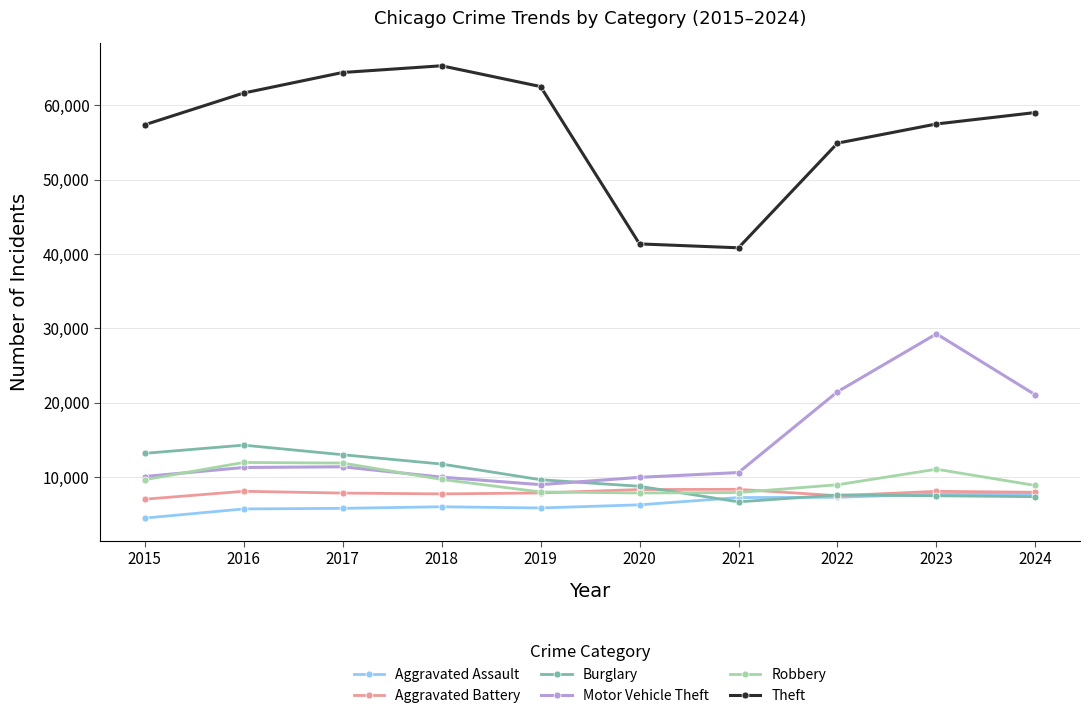

What is the spread (max minus min) of values at 2019?

56656